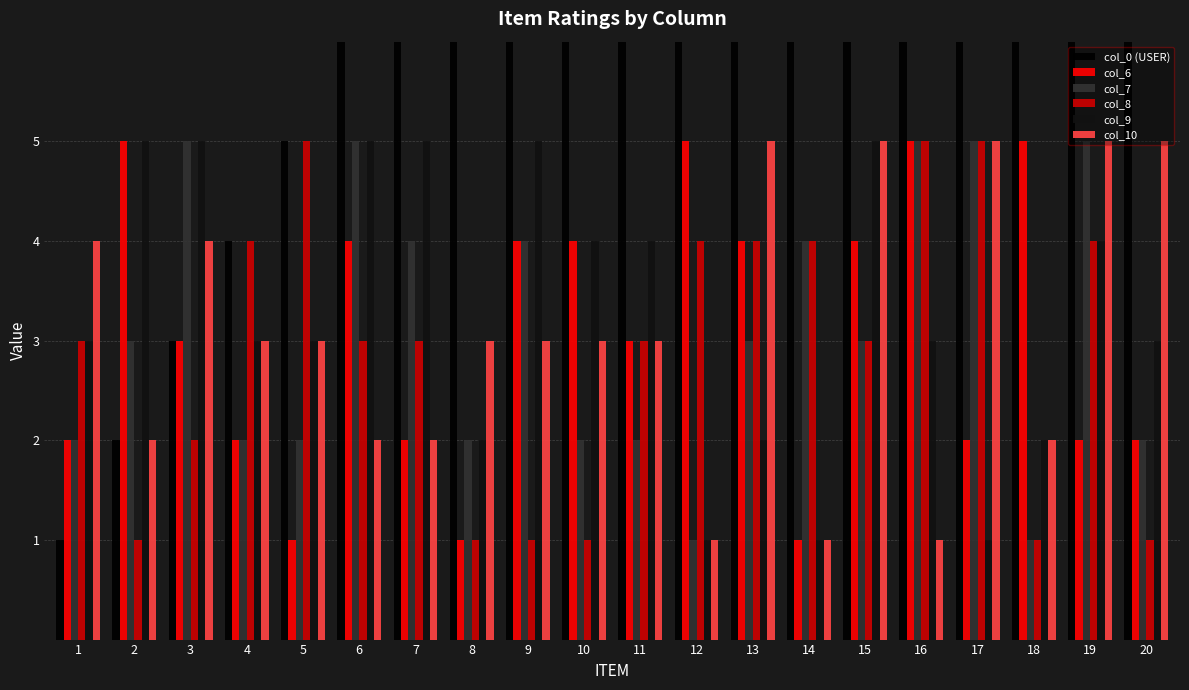

Is the value of col_6 at 11 greater than the value of col_8 at 8?

Yes